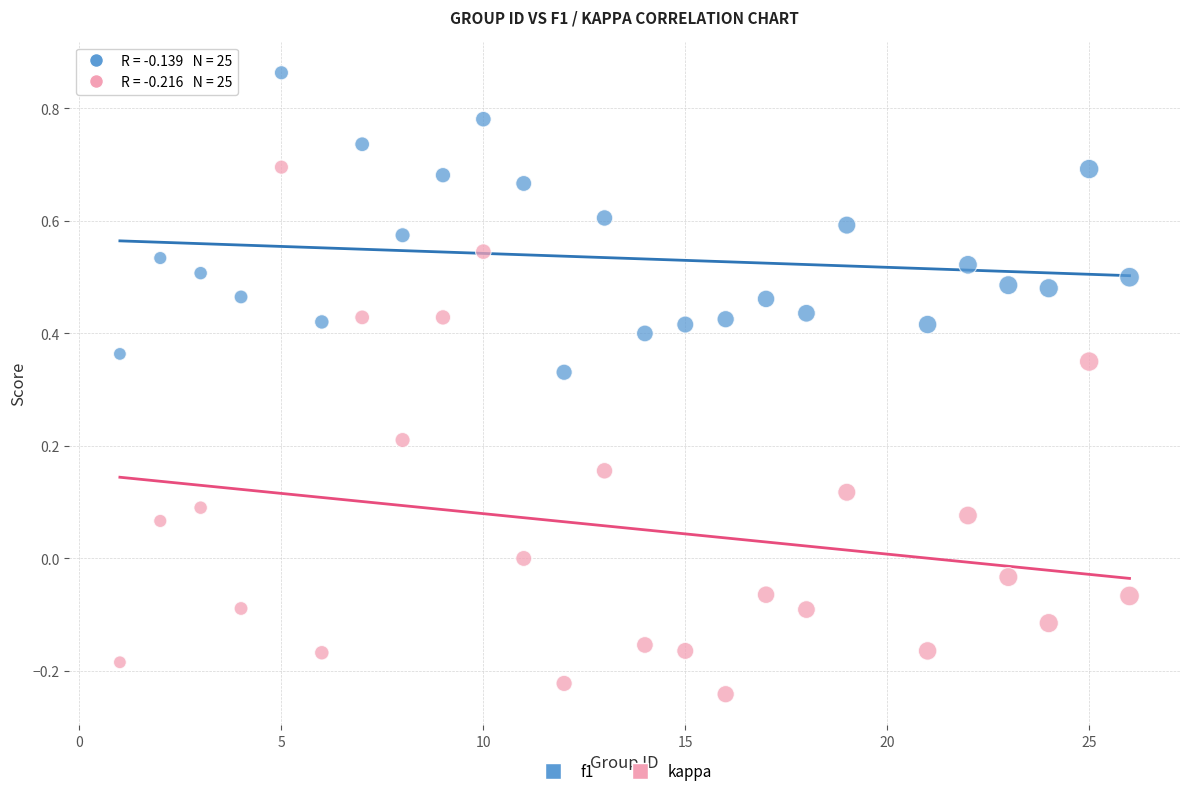

Which series reaches the maximum Y coordinate?

f1